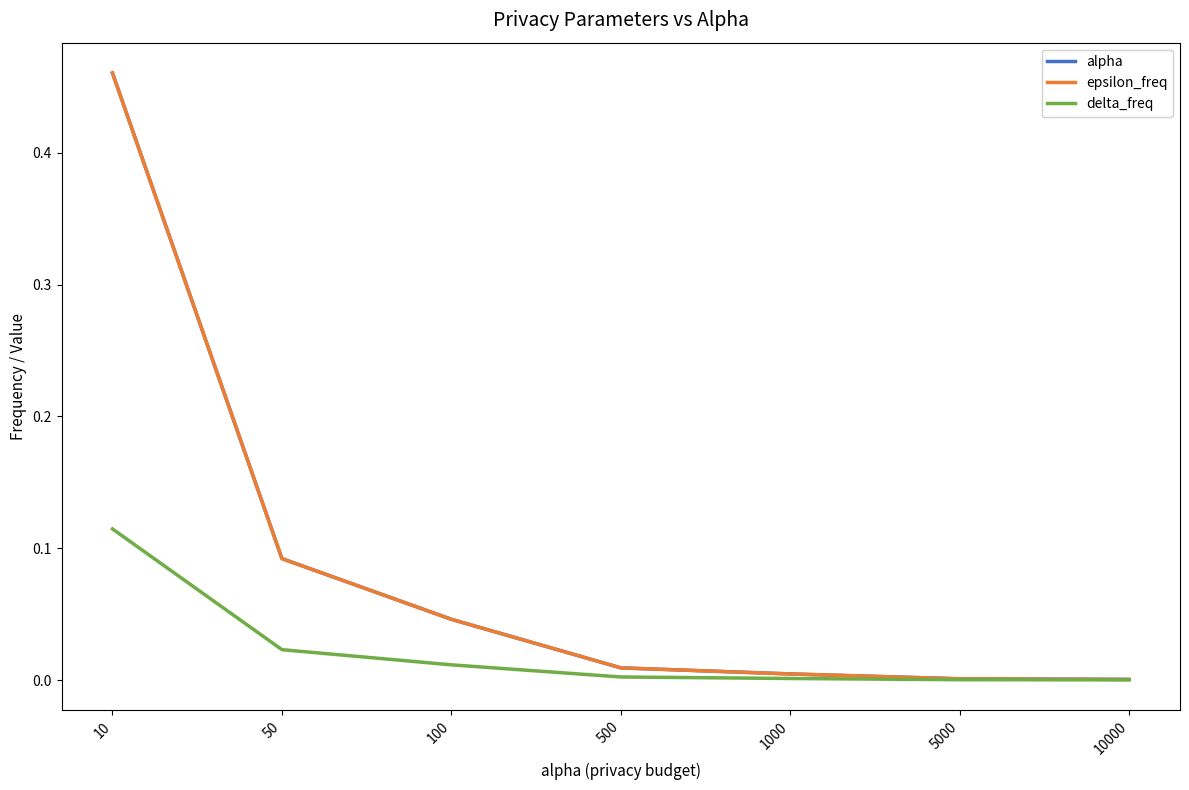

Is this an area chart (filled region under the line)?

No